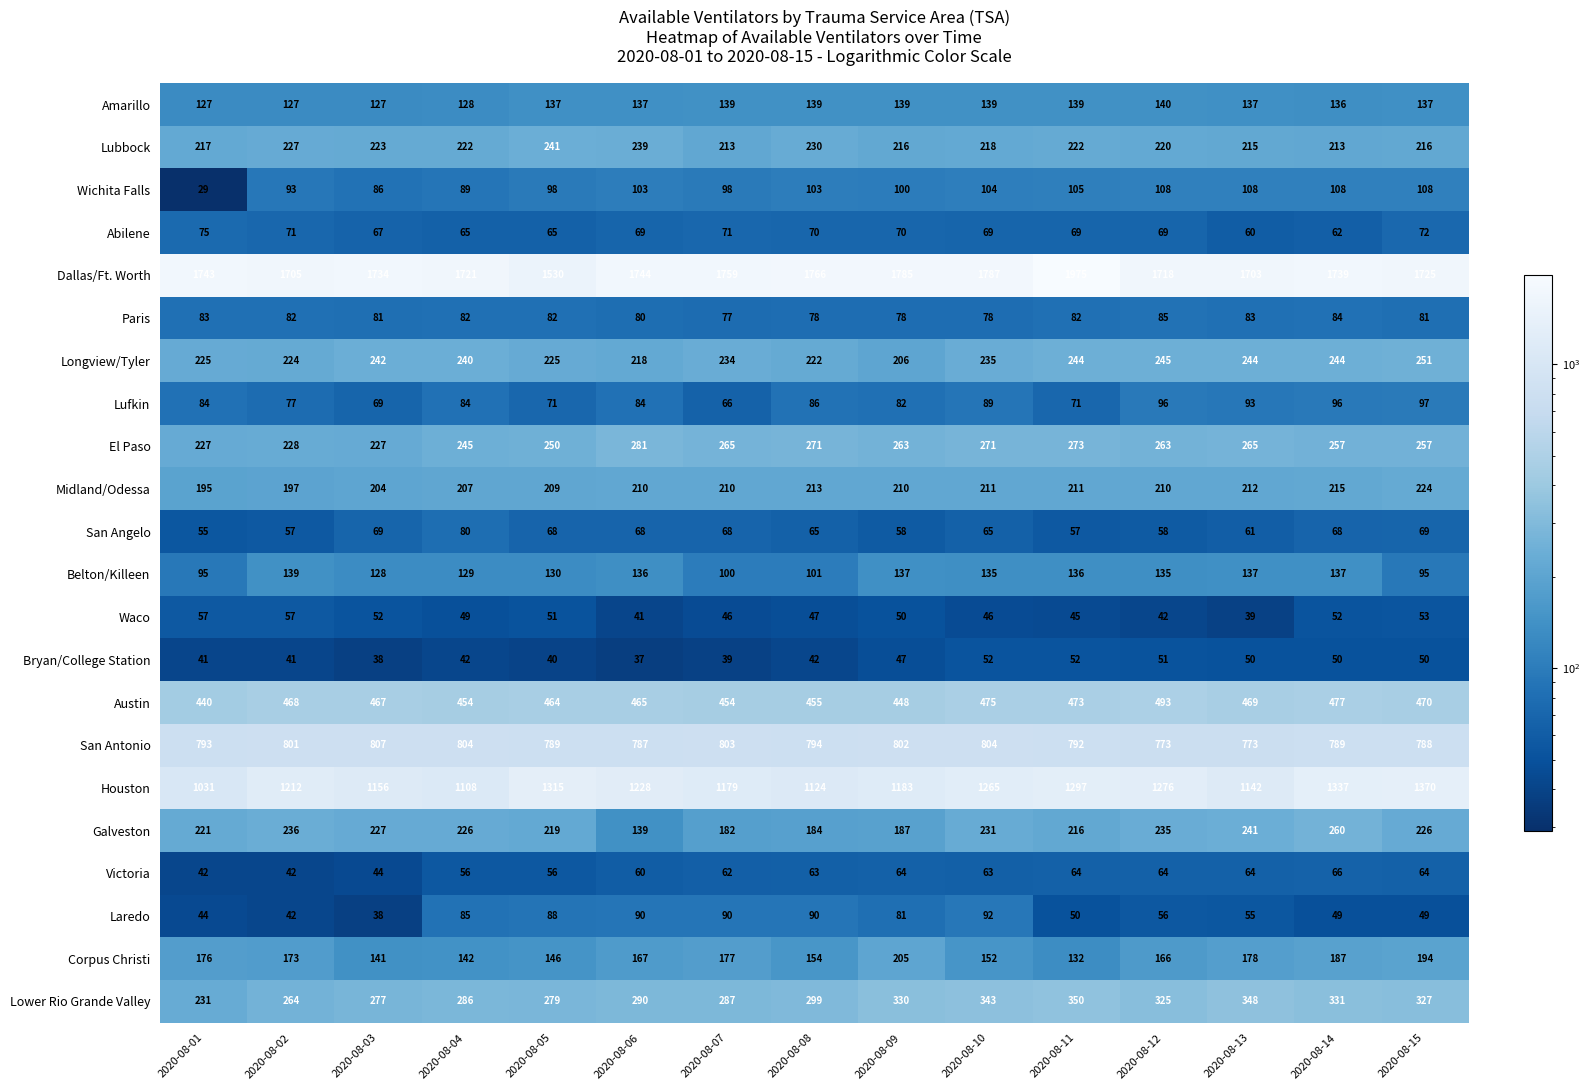

What is the total value across all series at 2020-08-01?

6231